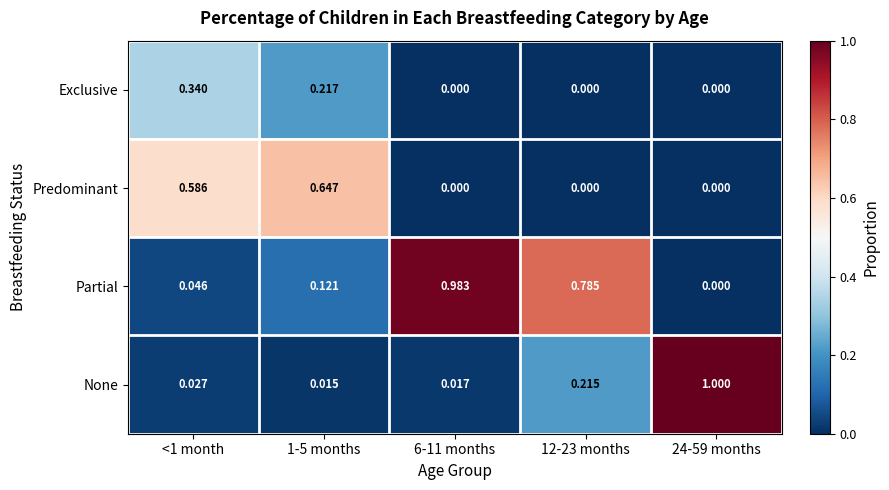

Is the value of Predominant at <1 month greater than the value of Exclusive at 6-11 months?

Yes